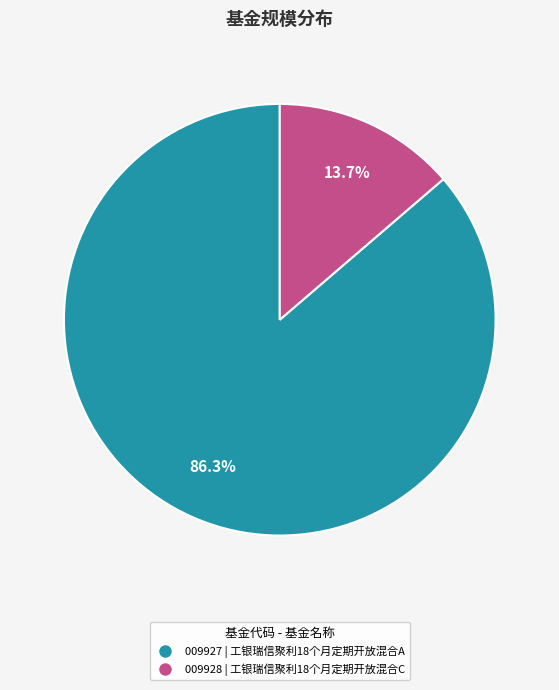

To the nearest percent, what is the difference between the largest and smallest slice percentages?

73%